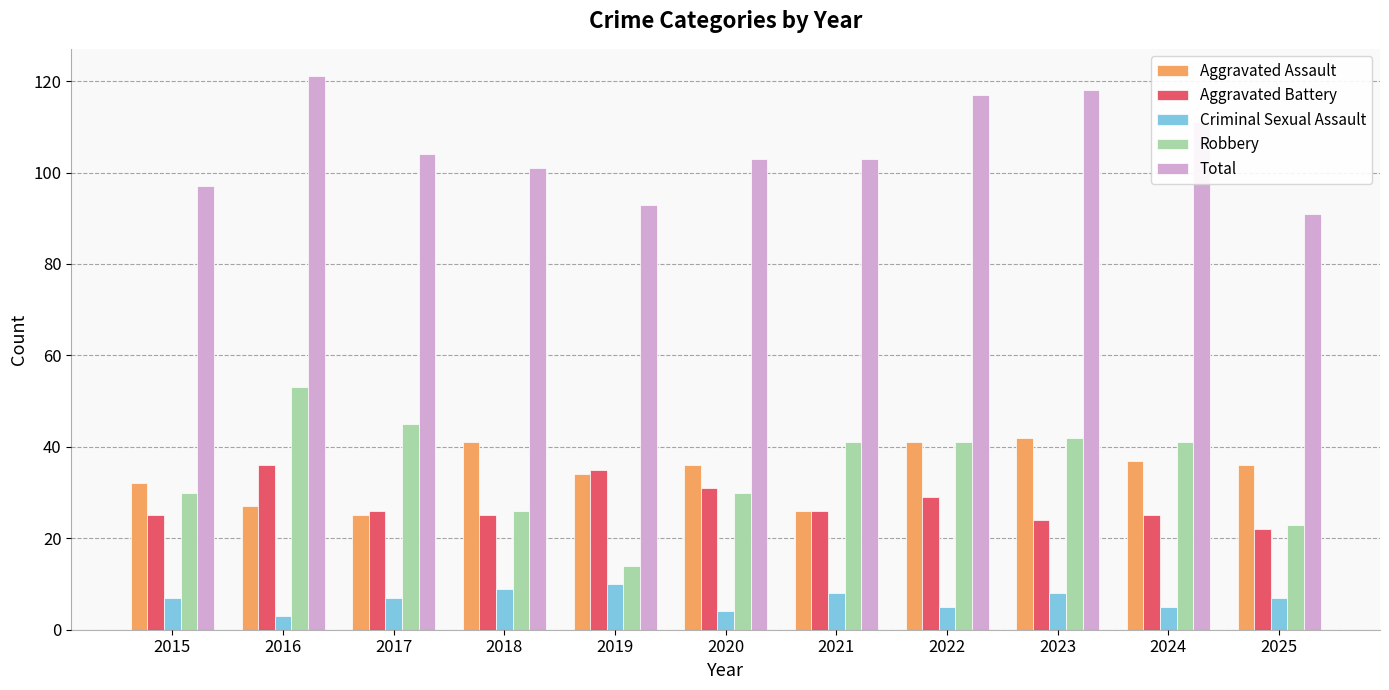

What is the total value across all series at 2015?

191